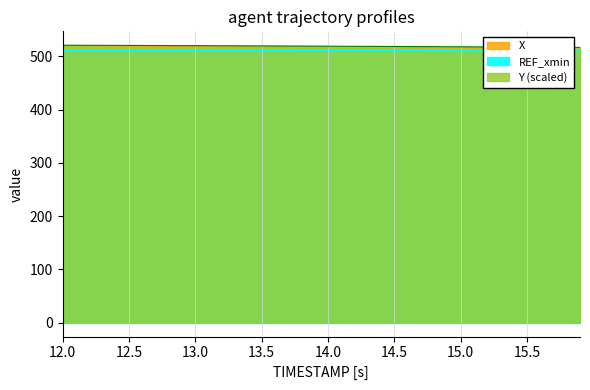

What is the lowest value of the Y (scaled) series?

517.0